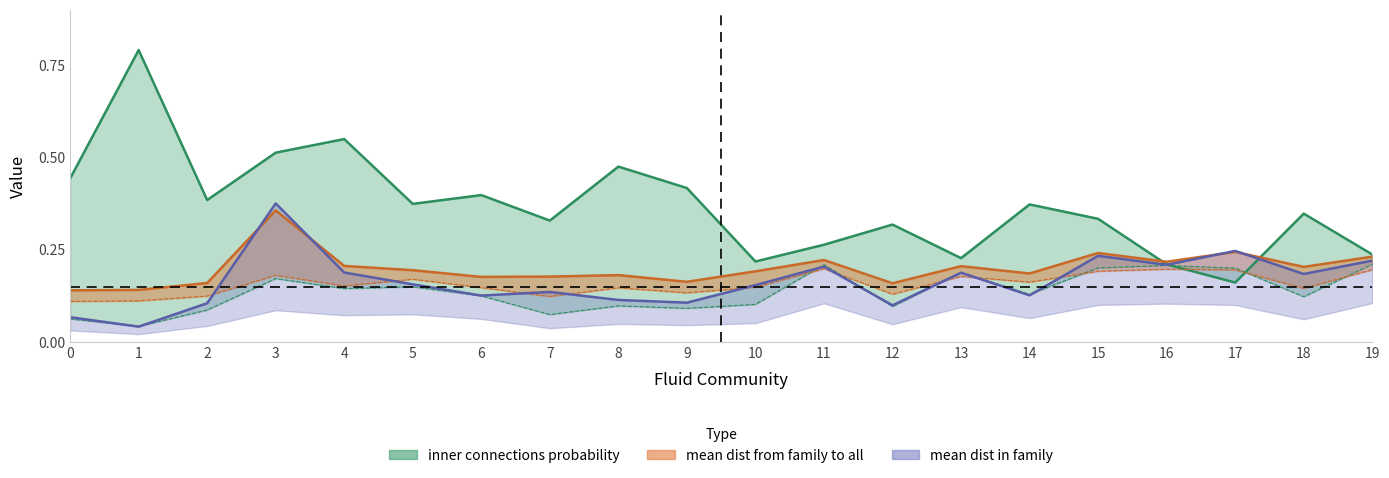

What is the sum of the mean dist in family values at 15 and 18?

0.4